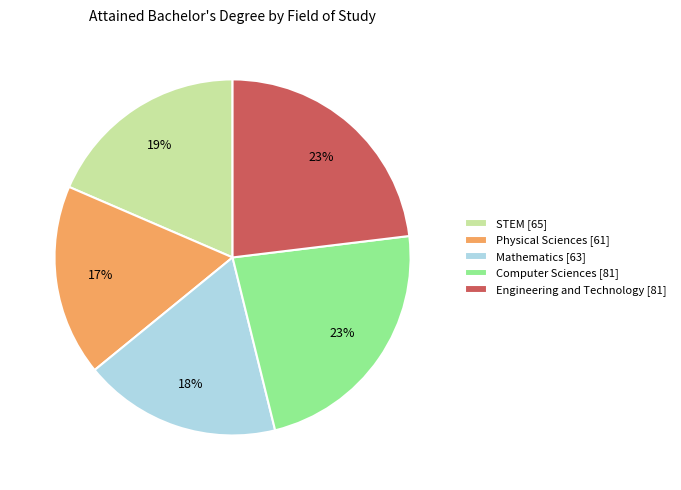

To the nearest percent, what portion does Engineering and Technology represent?

23%